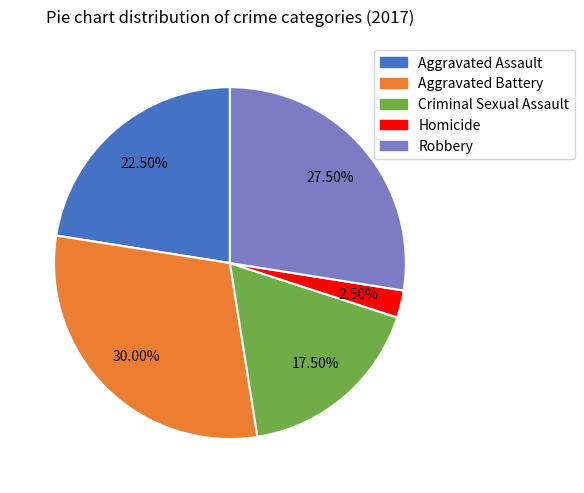

What is the ratio of the value at Robbery to the value at Aggravated Assault?

1.2